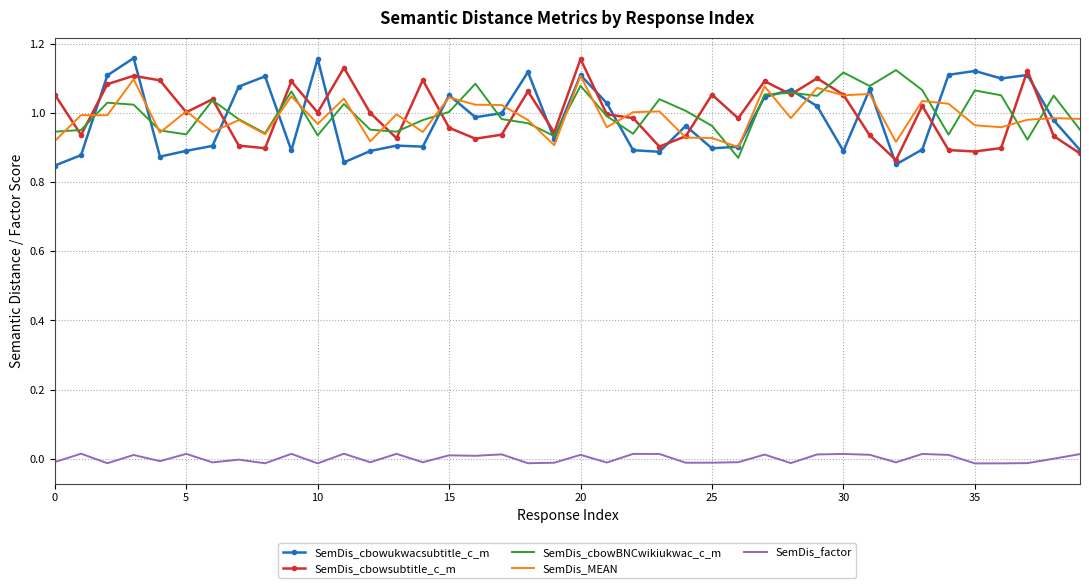

True or false: SemDis_cbowukwacsubtitle_c_m and SemDis_cbowsubtitle_c_m intersect in this chart.

True